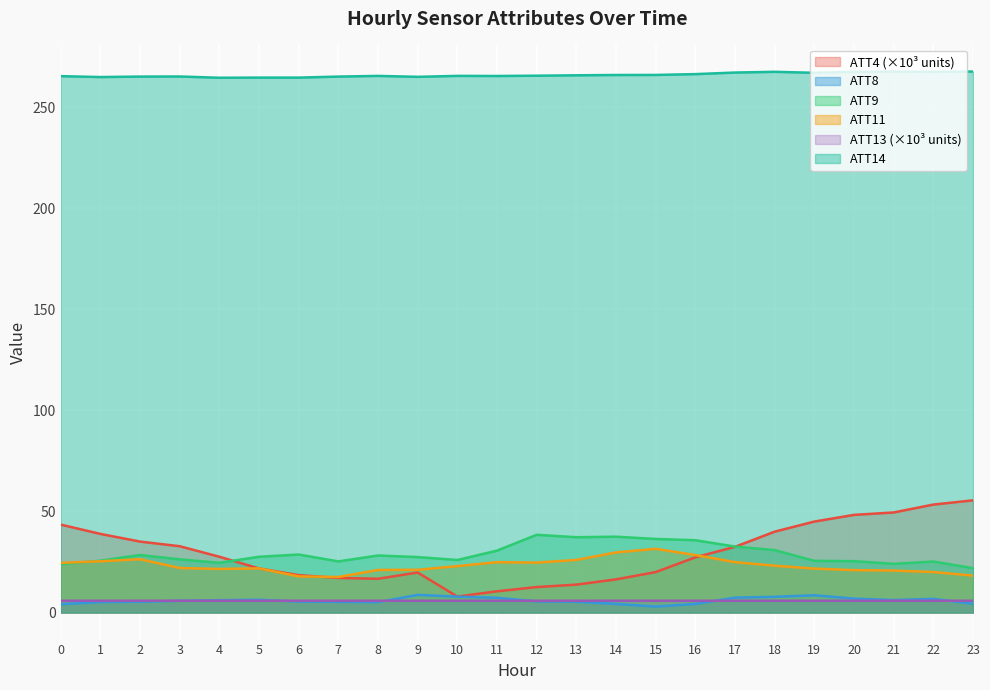

Does the chart display data point markers on the line(s)?

No